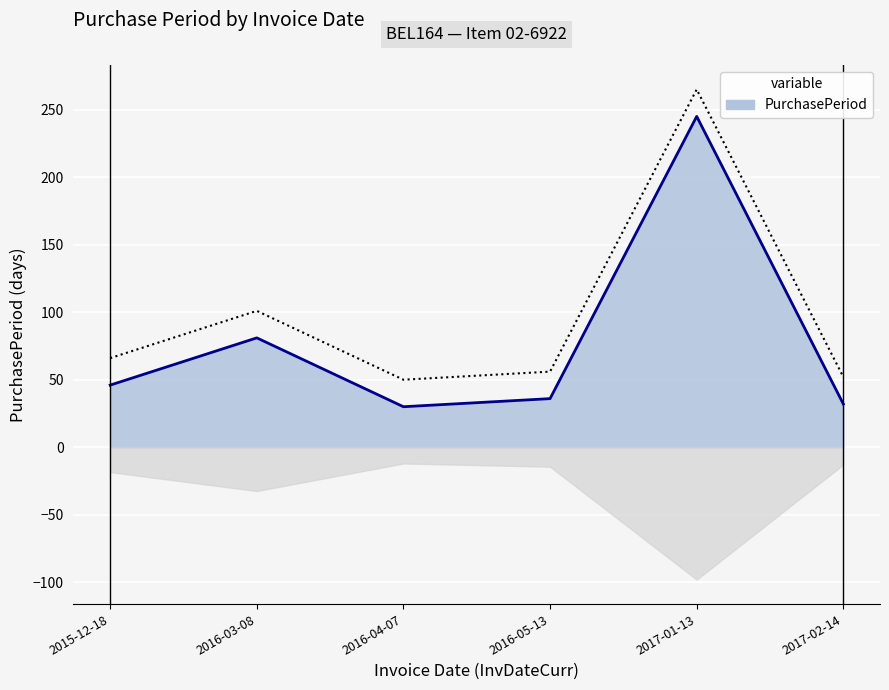

What is the difference between the maximum and second lowest values?

213